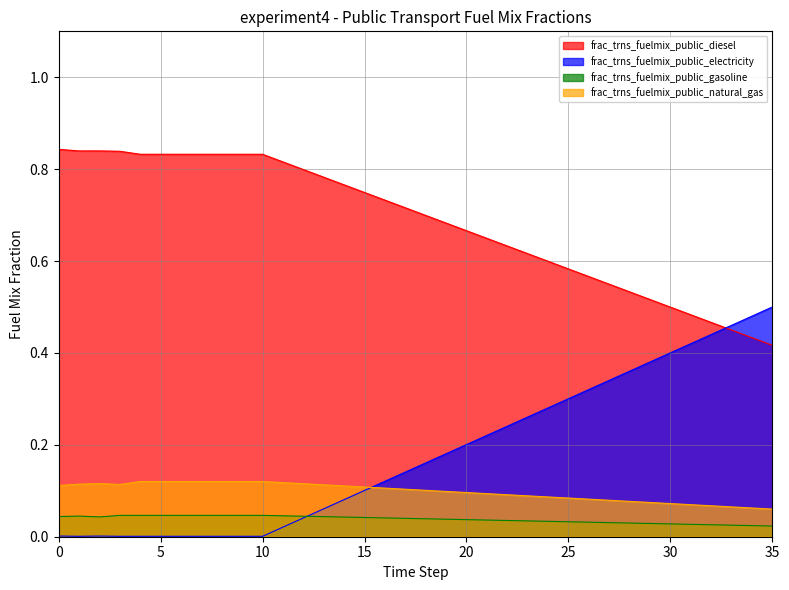

At which category does frac_trns_fuelmix_public_electricity reach its first local peak?

2